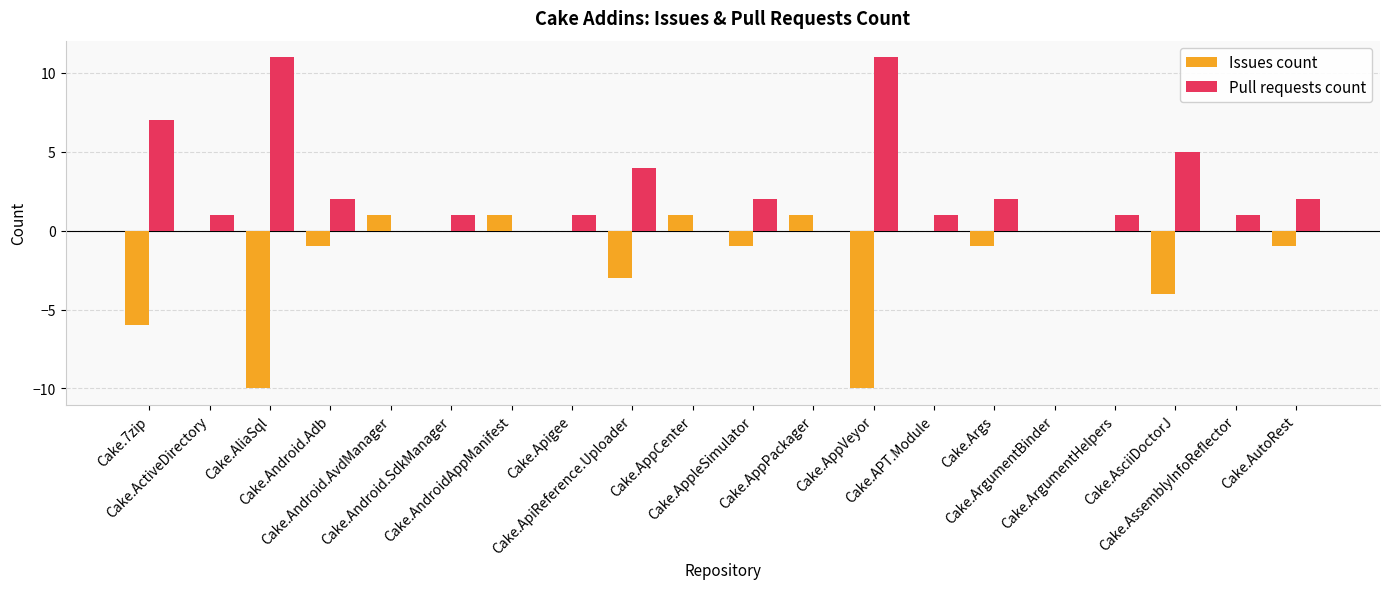

What is the difference between the Pull requests count values at Cake.Android.Adb and Cake.ActiveDirectory?

1